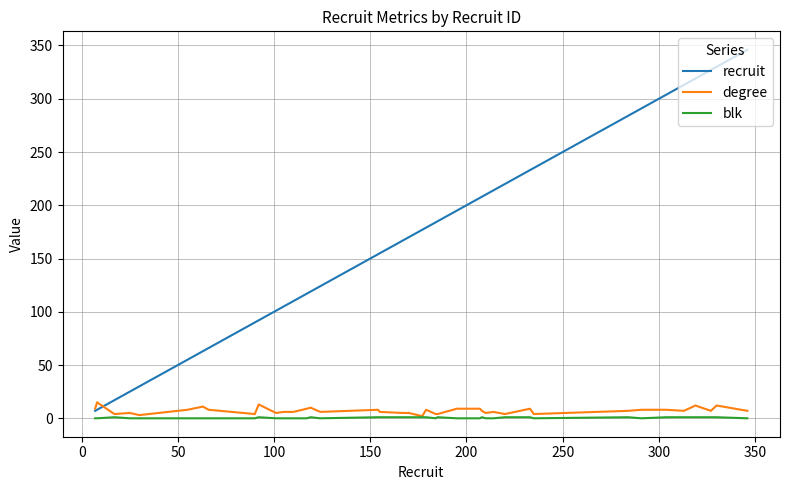

Which series has the largest total across all categories?

recruit